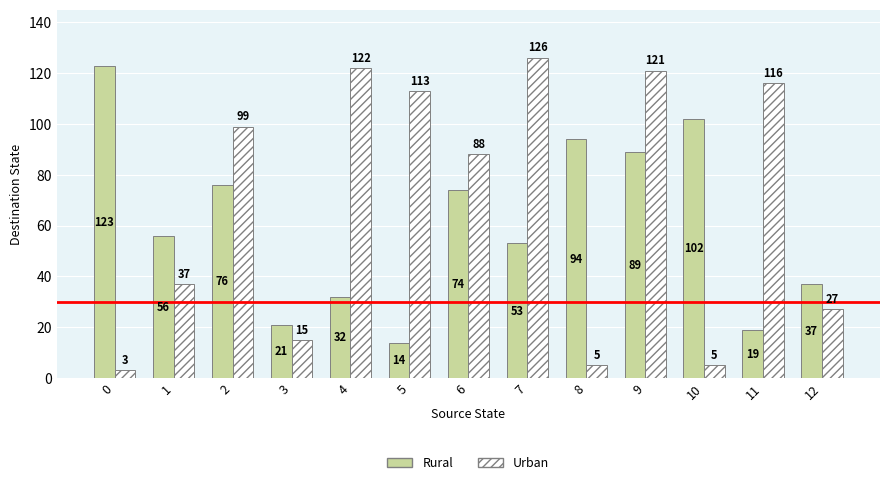

What are all the series names shown in the legend?

Rural, Urban